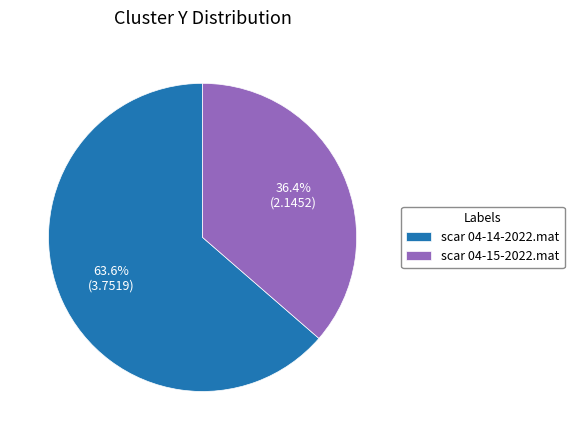

What is the ratio of the value at scar 04-15-2022.mat to the value at scar 04-14-2022.mat?

0.6